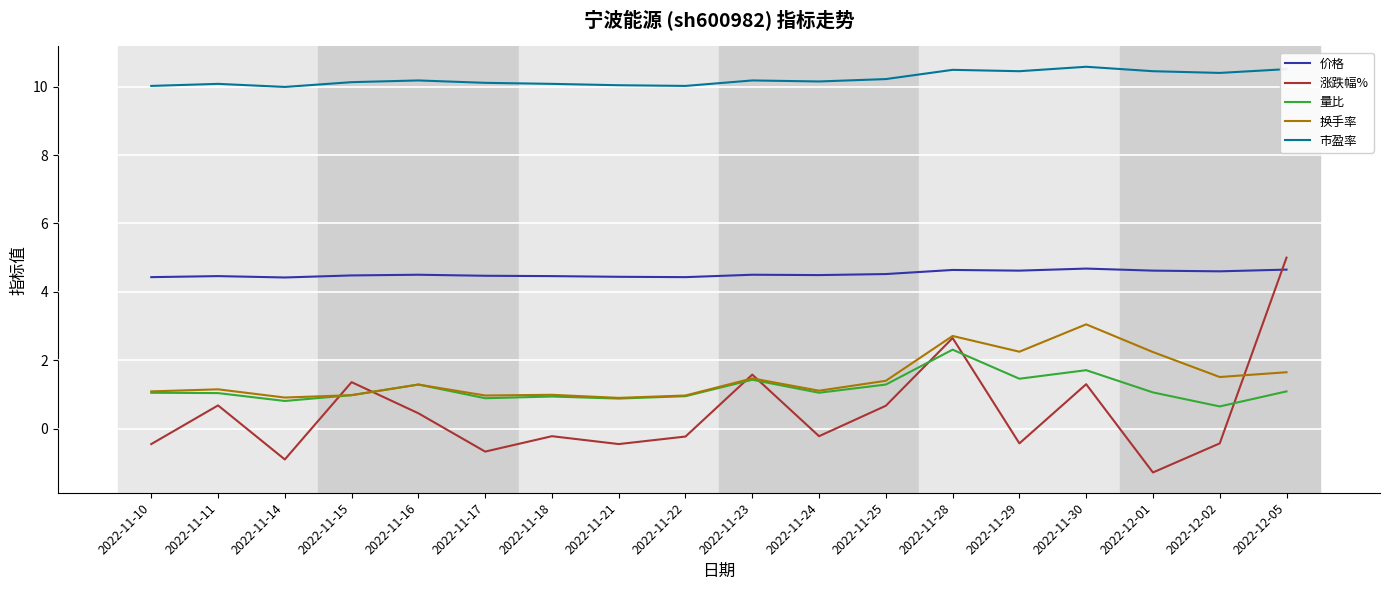

What is the difference between the highest and lowest values at 2022-11-17?

10.8